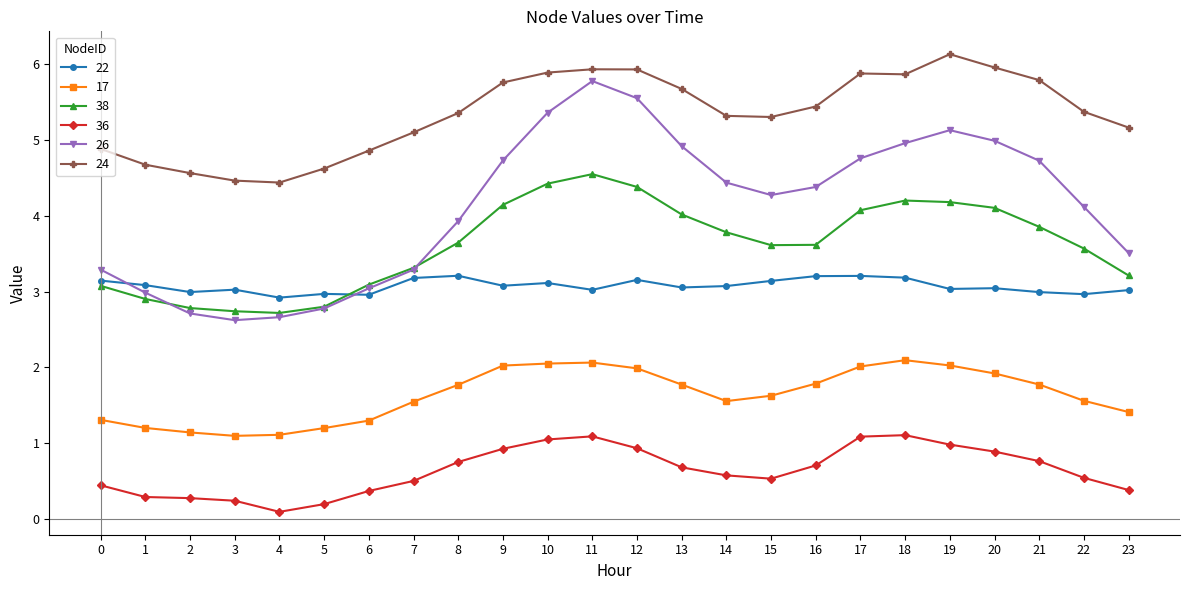

Does the chart have visible grid lines?

No